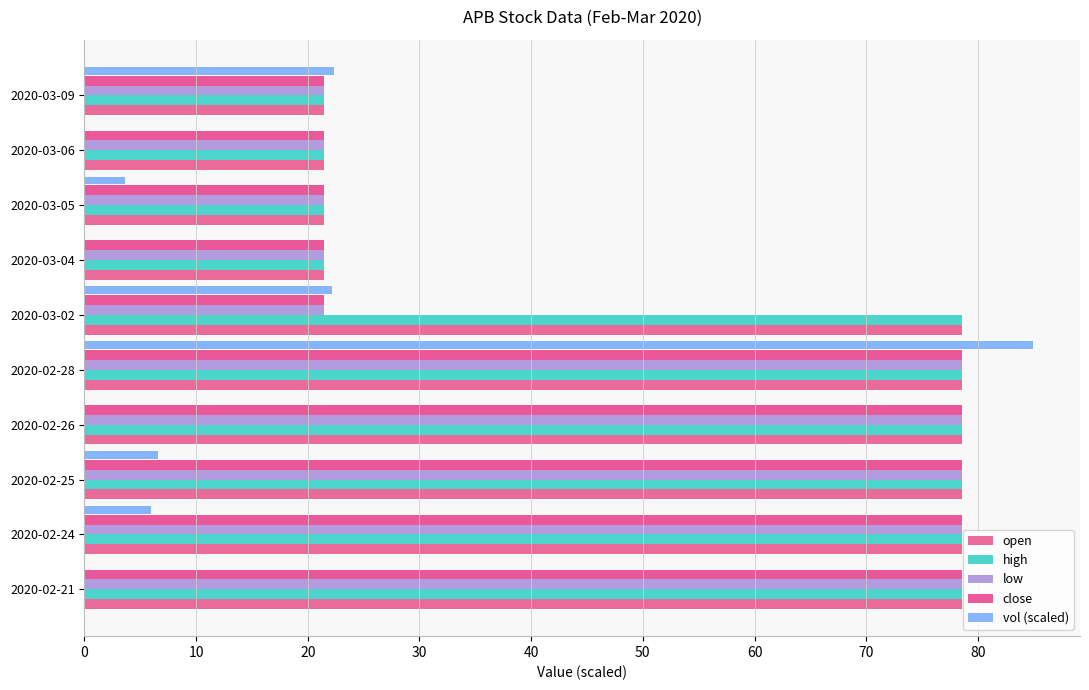

At which category is the sum across all series the highest?

2020-02-28